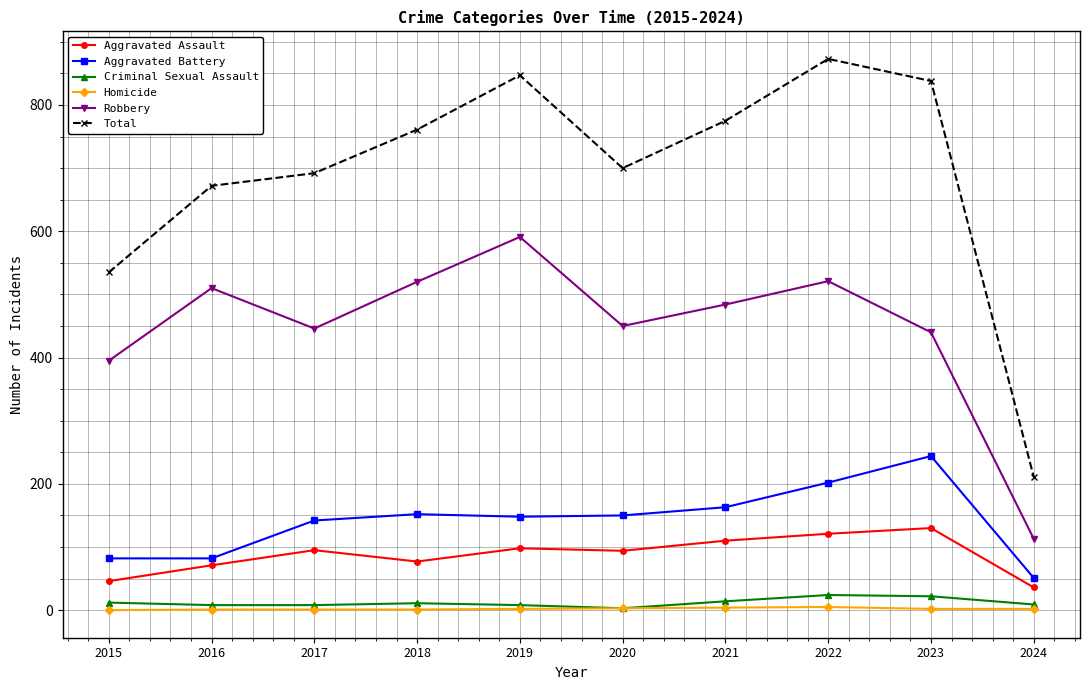

Is the value of Total at 2019 greater than the value of Criminal Sexual Assault at 2019?

Yes